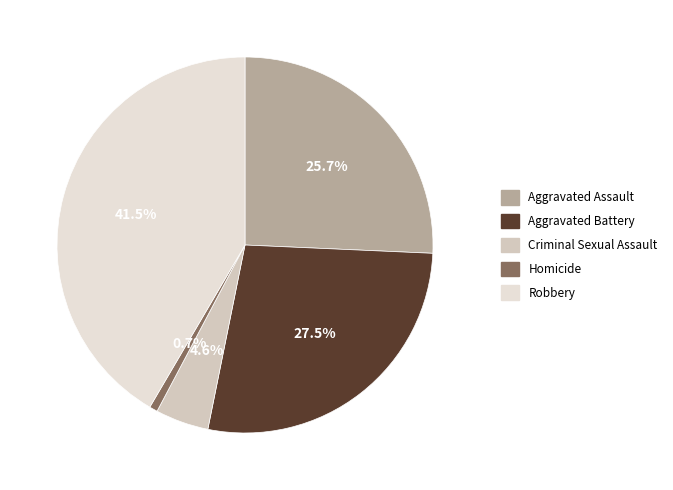

How much of the chart is everything except Aggravated Battery?

72.5%